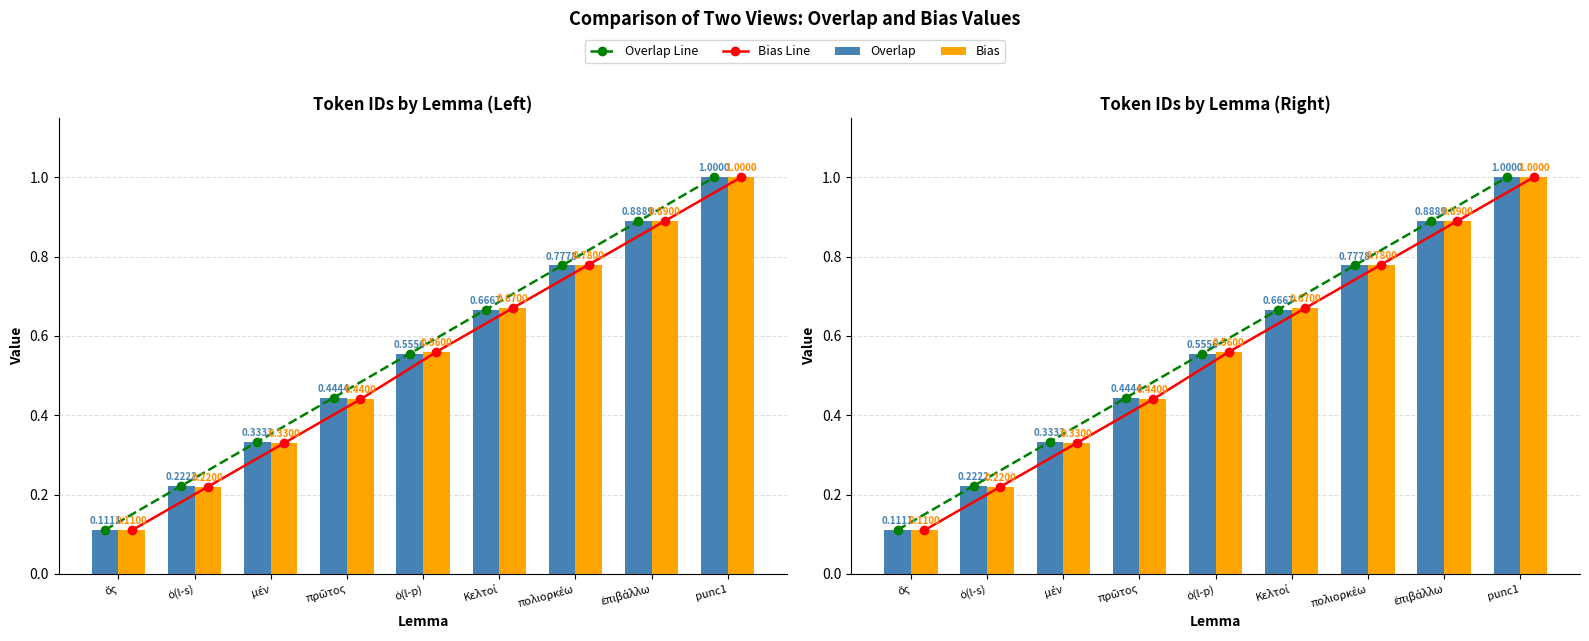

What is the label of the 9th bar from the right?

ὅς